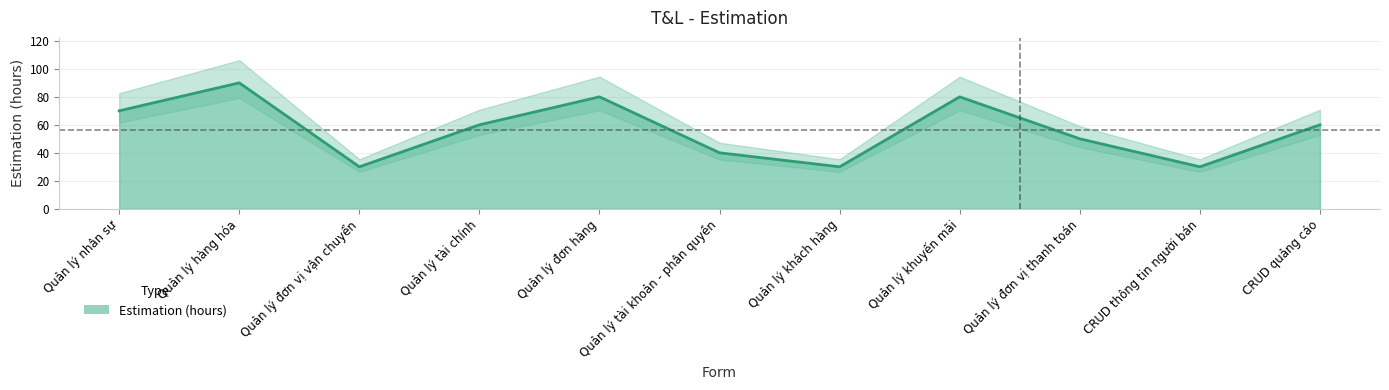

What is the label of the 6th point from the right?

Quản lý tài khoản - phân quyền